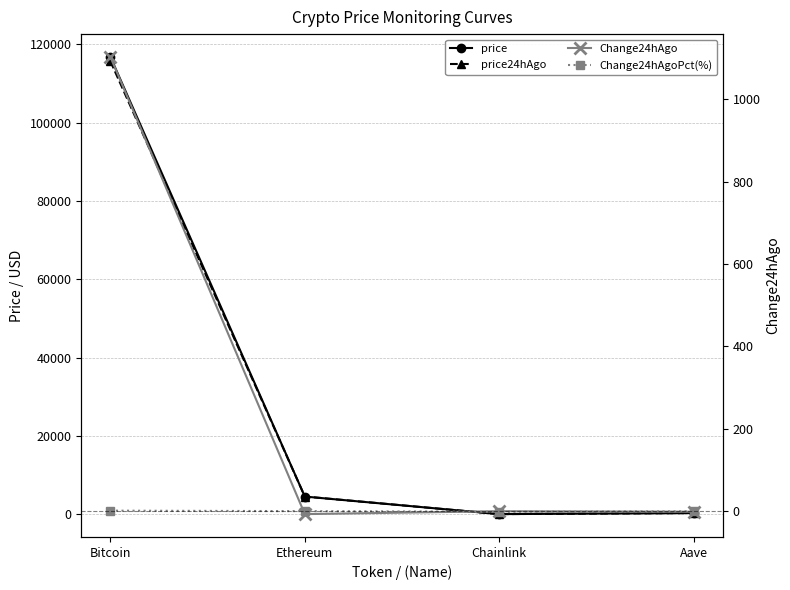

At which label is Change24hAgoPct(%) closest to 0?

Ethereum